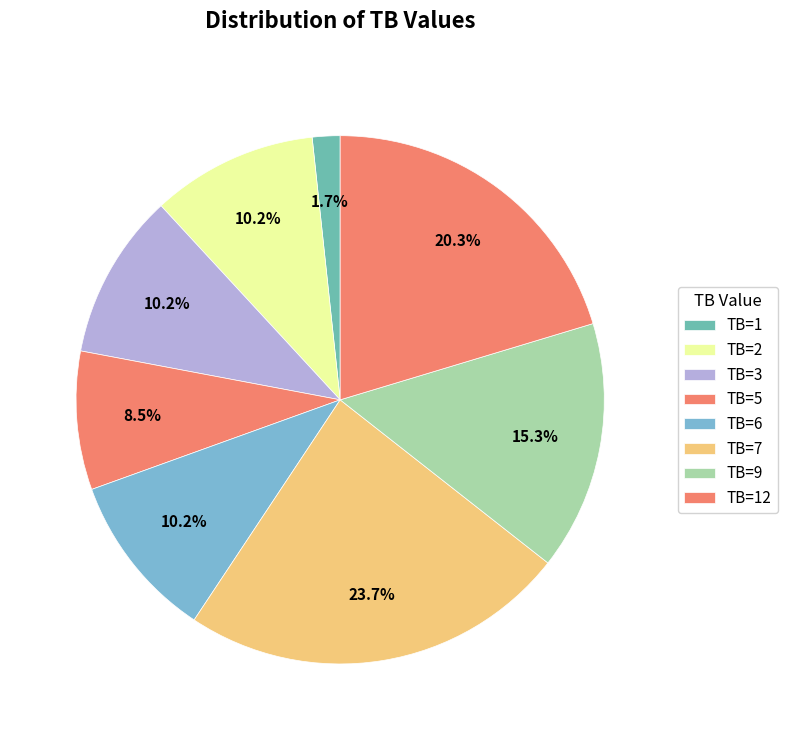

Count the number of slices in the pie.

8